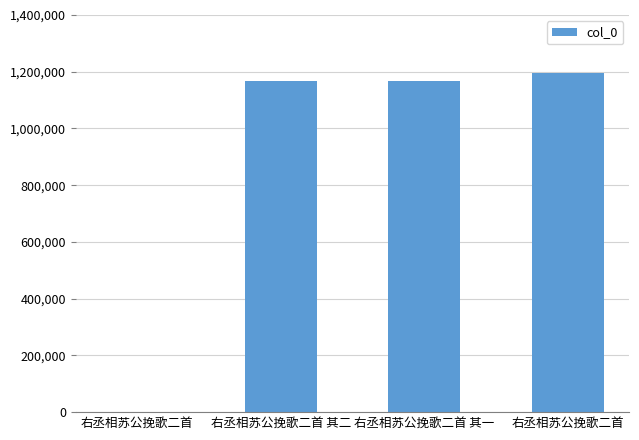

Count the number of data series in this chart.

1